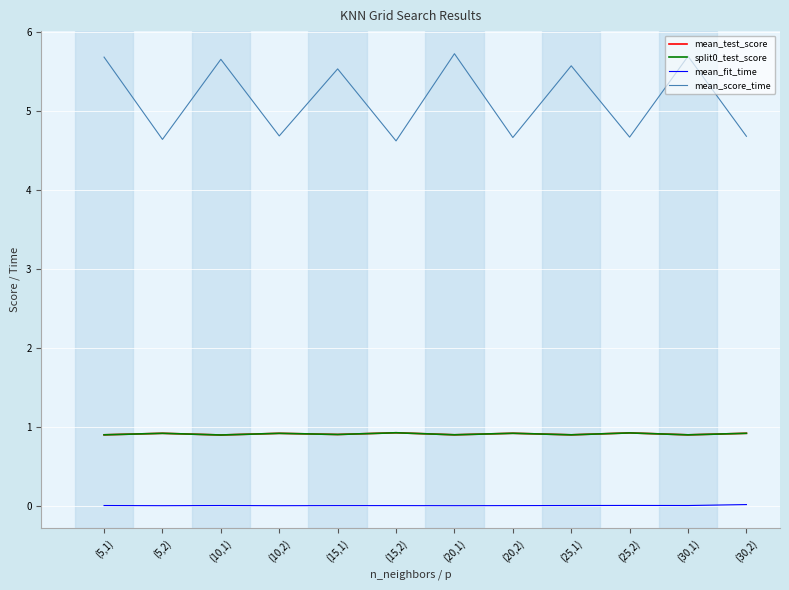

The mean_test_score series shows 0.9 at (20,2). True or false?

True